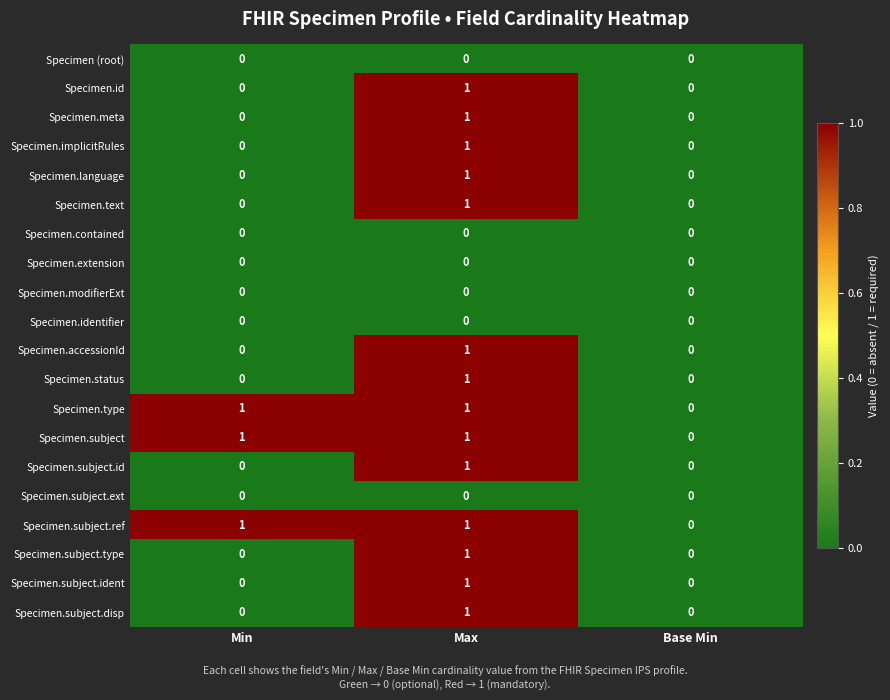

Which category has the highest value in the Specimen.text series?

Max